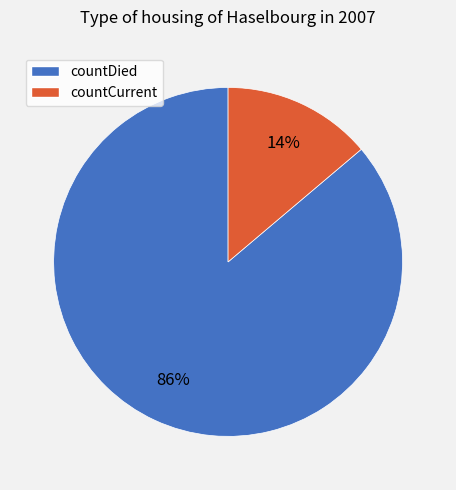

Does countDied represent more than half of the total?

Yes